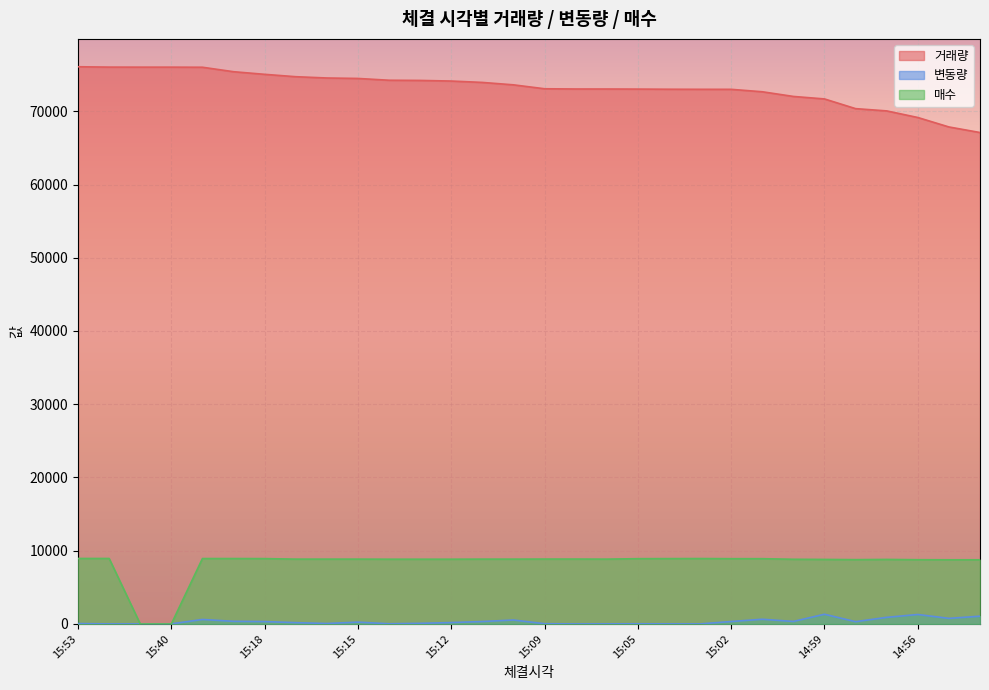

Reading left to right, transcribe all the data shown in this chart.

거래량: 15:53=76080	15:50=76031	15:41=76026	15:40=76025	15:30=76013	15:19=75403	15:18=75045	15:17=74721	15:16=74545	15:15=74483	15:14=74238	15:13=74212	15:12=74128	15:11=73940	15:10=73610	15:09=73074	15:08=73043	15:06=73041	15:05=73030	15:04=73010	15:03=73000	15:02=72997	15:01=72665	15:00=72026	14:59=71685	14:58=70361	14:57=70052	14:56=69151	14:55=67860	14:54=67099
변동량: 15:53=49	15:50=5	15:41=1	15:40=12	15:30=610	15:19=358	15:18=324	15:17=176	15:16=62	15:15=245	15:14=26	15:13=84	15:12=188	15:11=330	15:10=536	15:09=31	15:08=2	15:06=11	15:05=20	15:04=10	15:03=3	15:02=332	15:01=639	15:00=341	14:59=1324	14:58=309	14:57=901	14:56=1291	14:55=761	14:54=1058
매수: 15:53=8940	15:50=8940	15:41=0	15:40=0	15:30=8930	15:19=8930	15:18=8920	15:17=8850	15:16=8850	15:15=8850	15:14=8840	15:13=8840	15:12=8840	15:11=8850	15:10=8850	15:09=8860	15:08=8860	15:06=8850	15:05=8910	15:04=8920	15:03=8930	15:02=8910	15:01=8910	15:00=8830	14:59=8810	14:58=8780	14:57=8810	14:56=8770	14:55=8760	14:54=8760